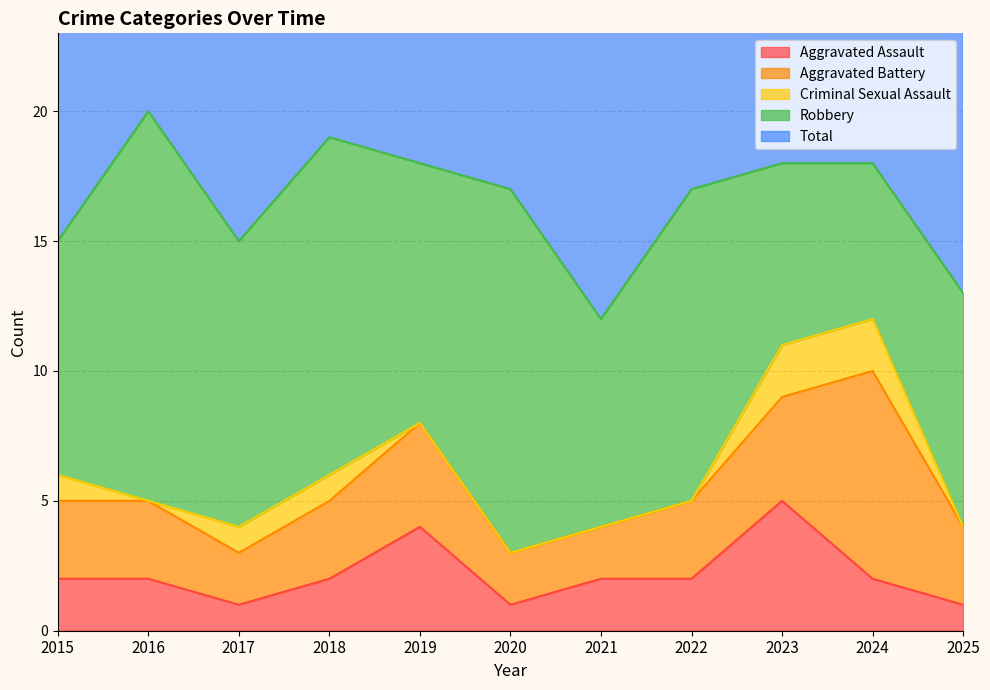

Which has a higher value, 2016 or 2021?

2016